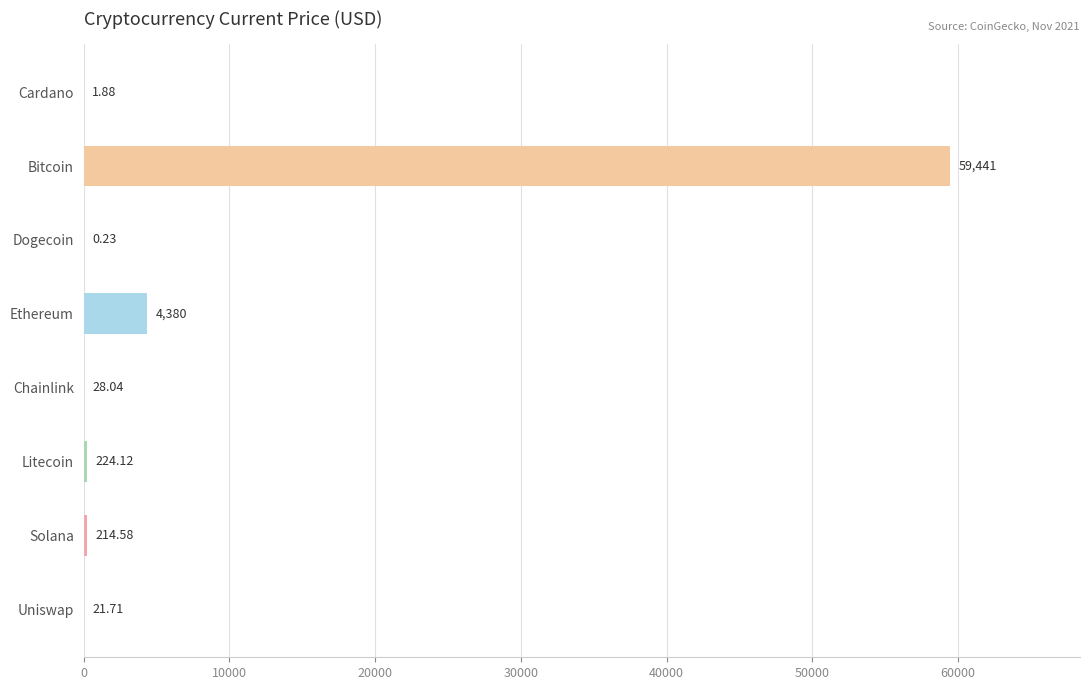

What is the change in value from Cardano to Solana?

+212.7